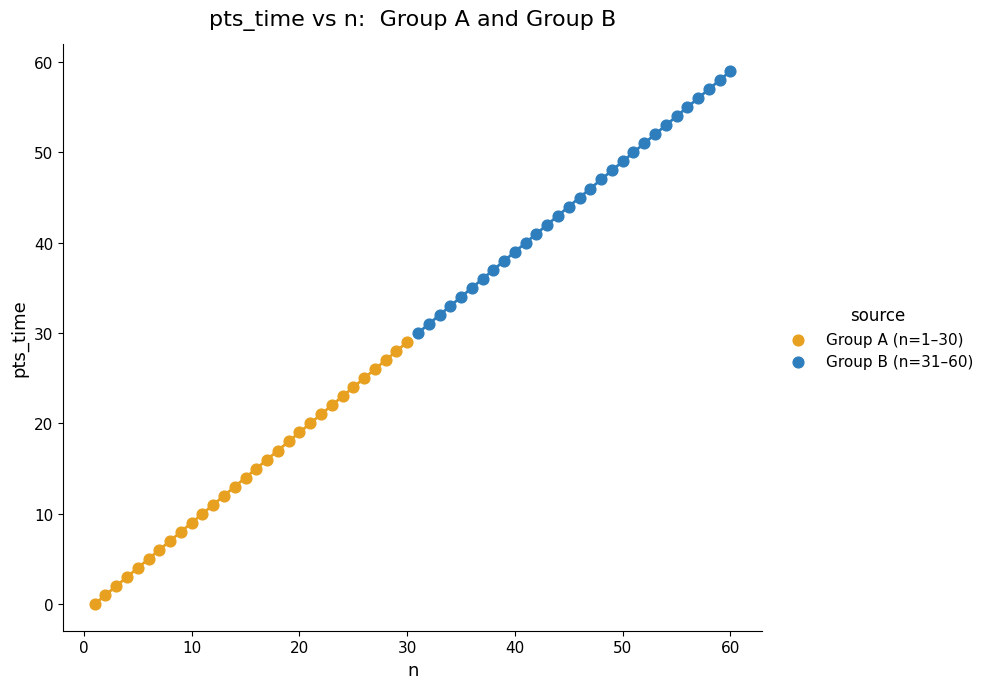

Which series contains the highest Y value?

Group B (n=31–60)